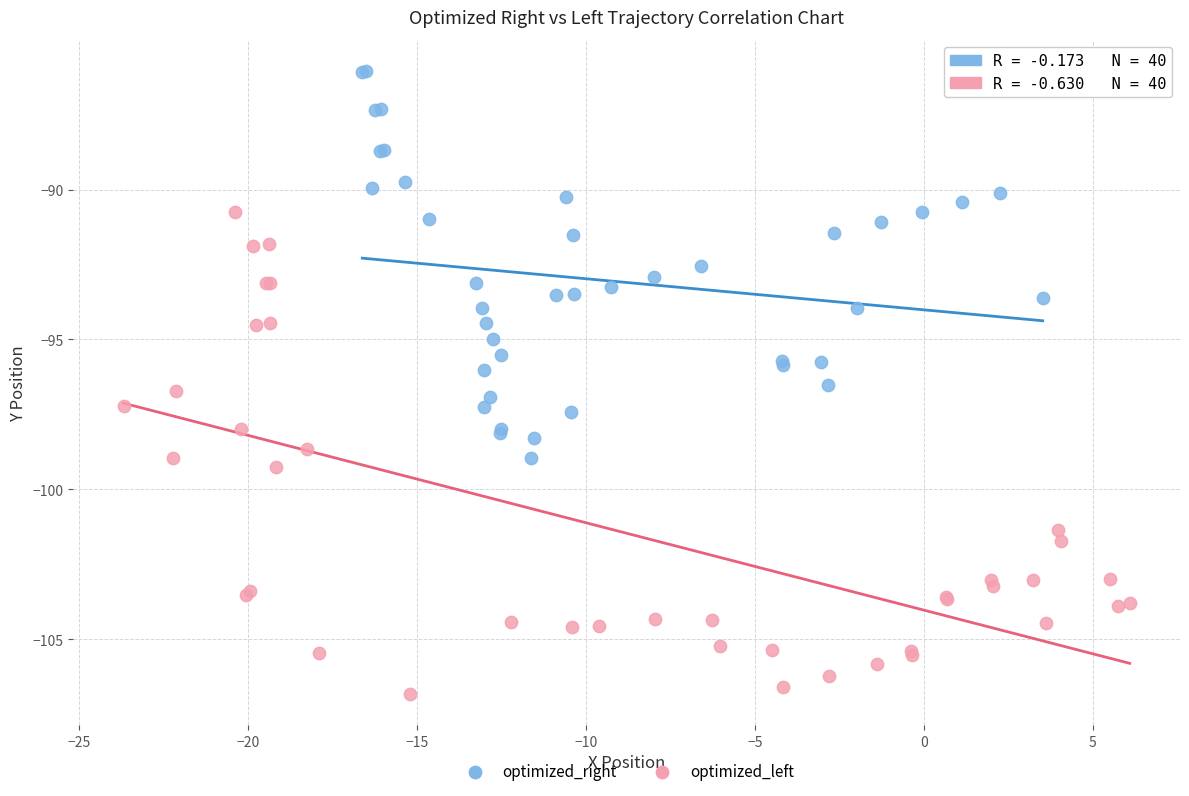

Which series reaches the maximum Y coordinate?

optimized_right